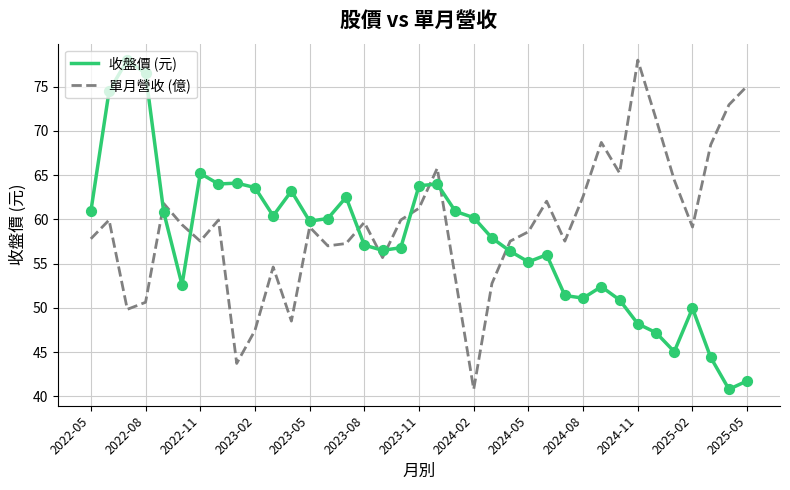

Which series has the largest total across all categories?

單月營收 (億)